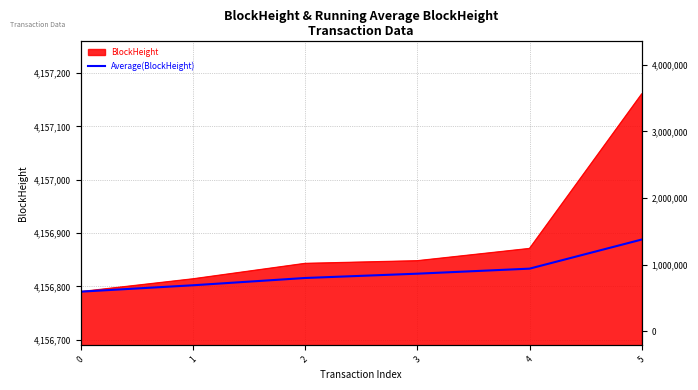

True or false: there are more than 0 points higher than both neighbors.

False